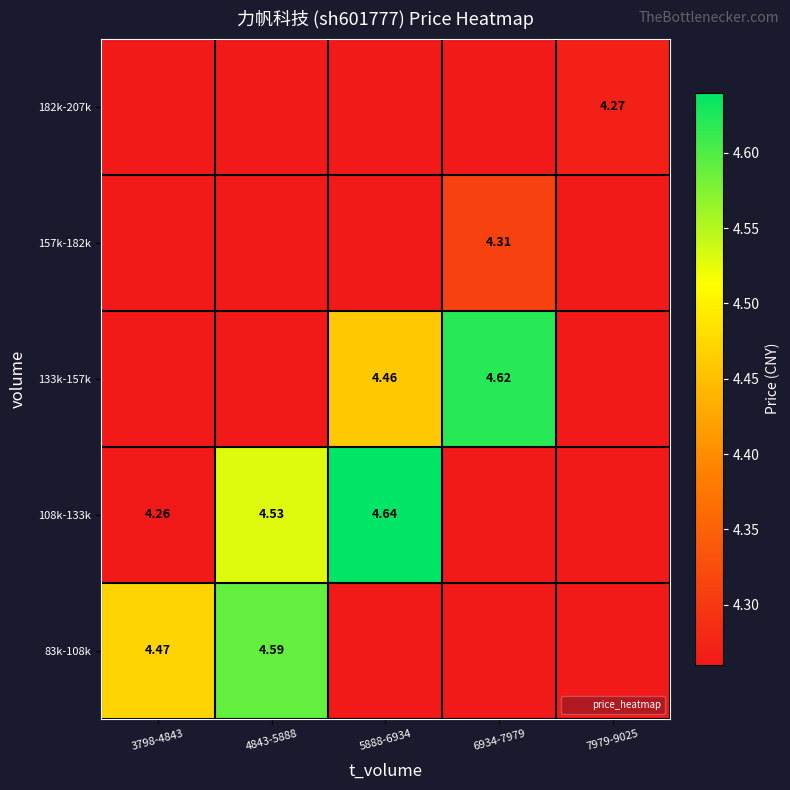

The value of 108k-133k at 7979-9025 is 4.3. True or false?

True